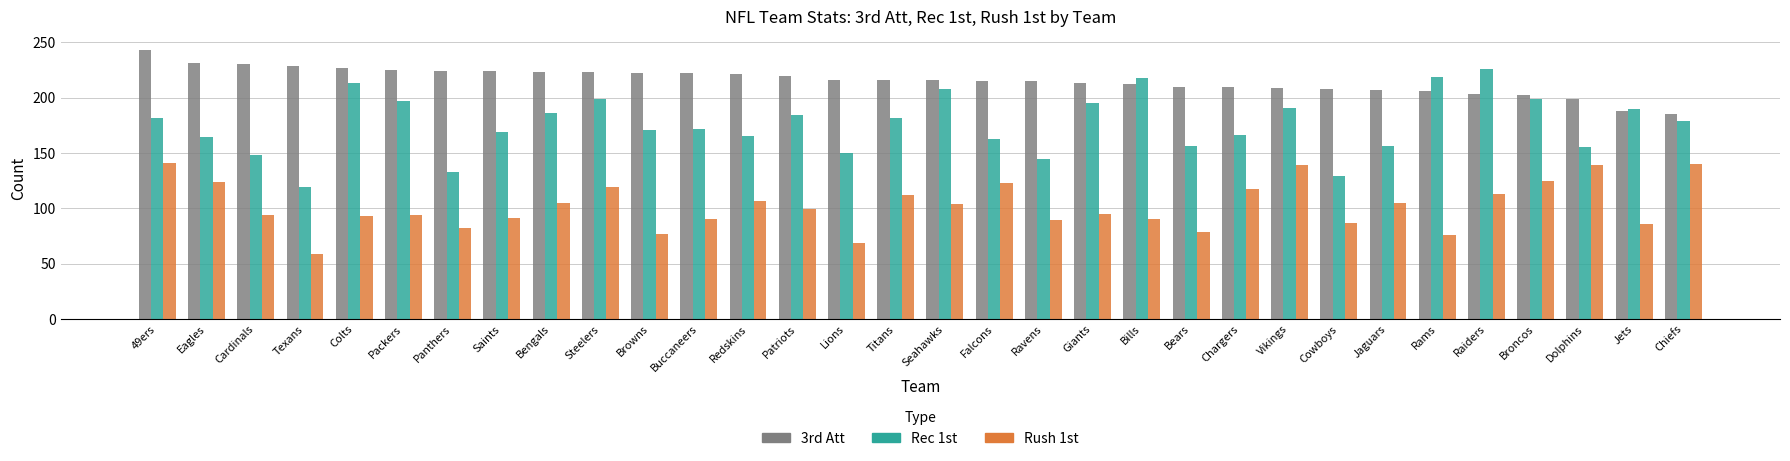

What is the average value of the 3rd Att series?

215